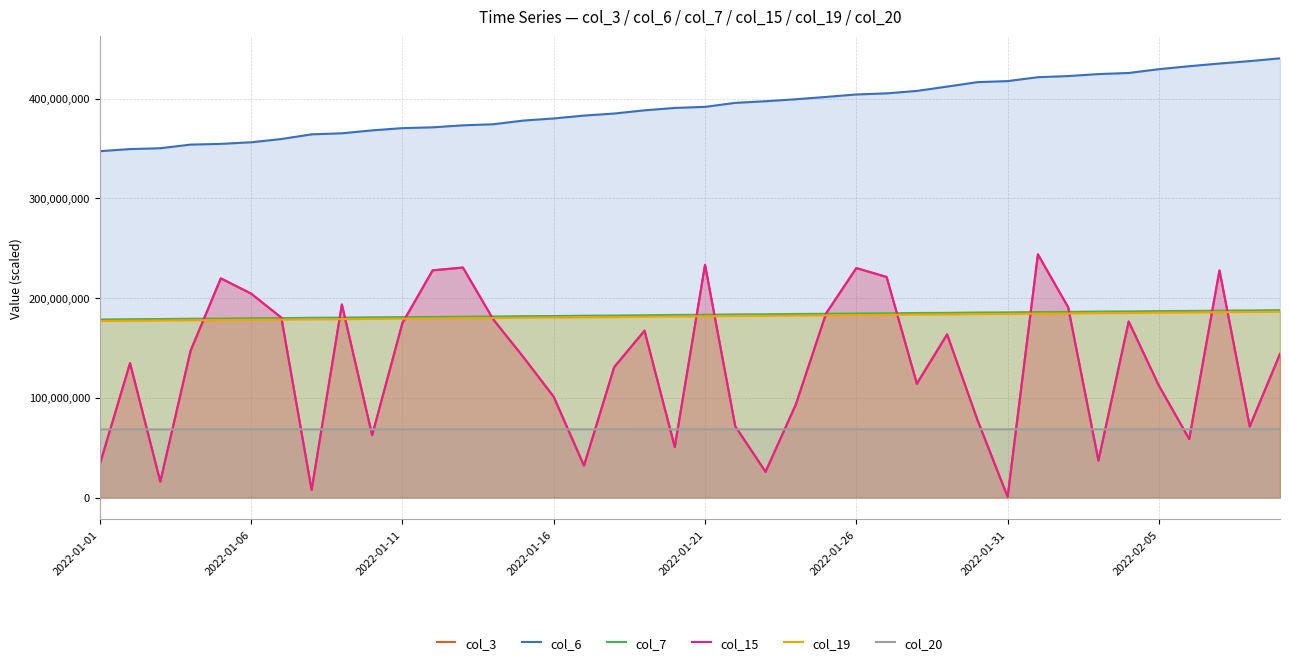

Is it true that col_7 equals 281939951.3 at 32?

False